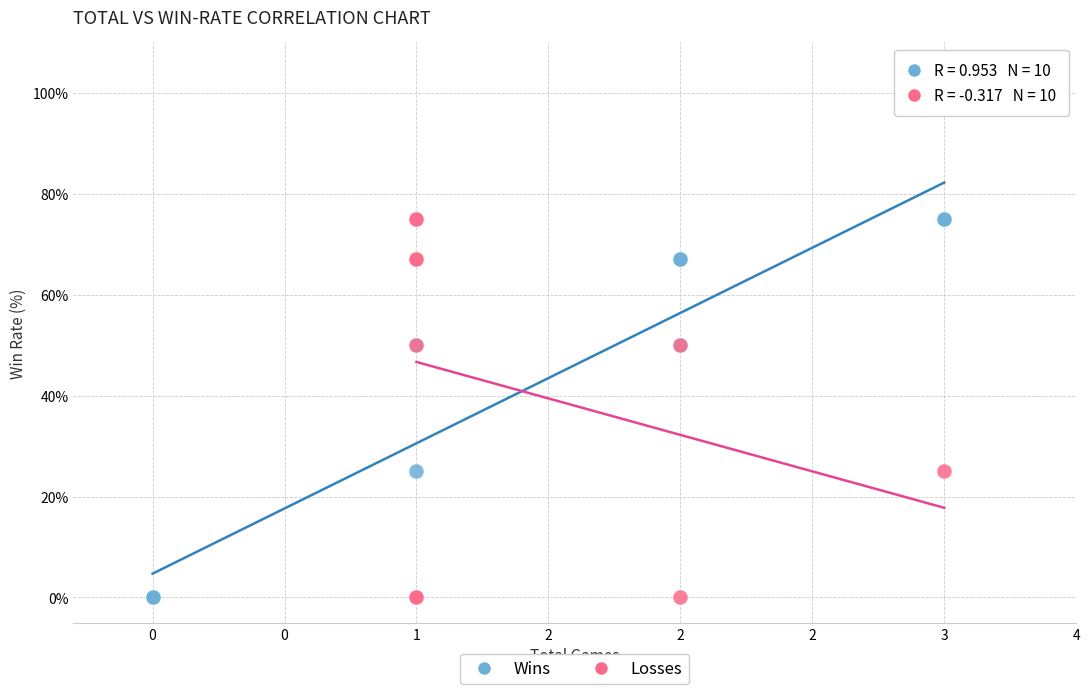

What are all the series names shown in the legend?

Wins, Losses